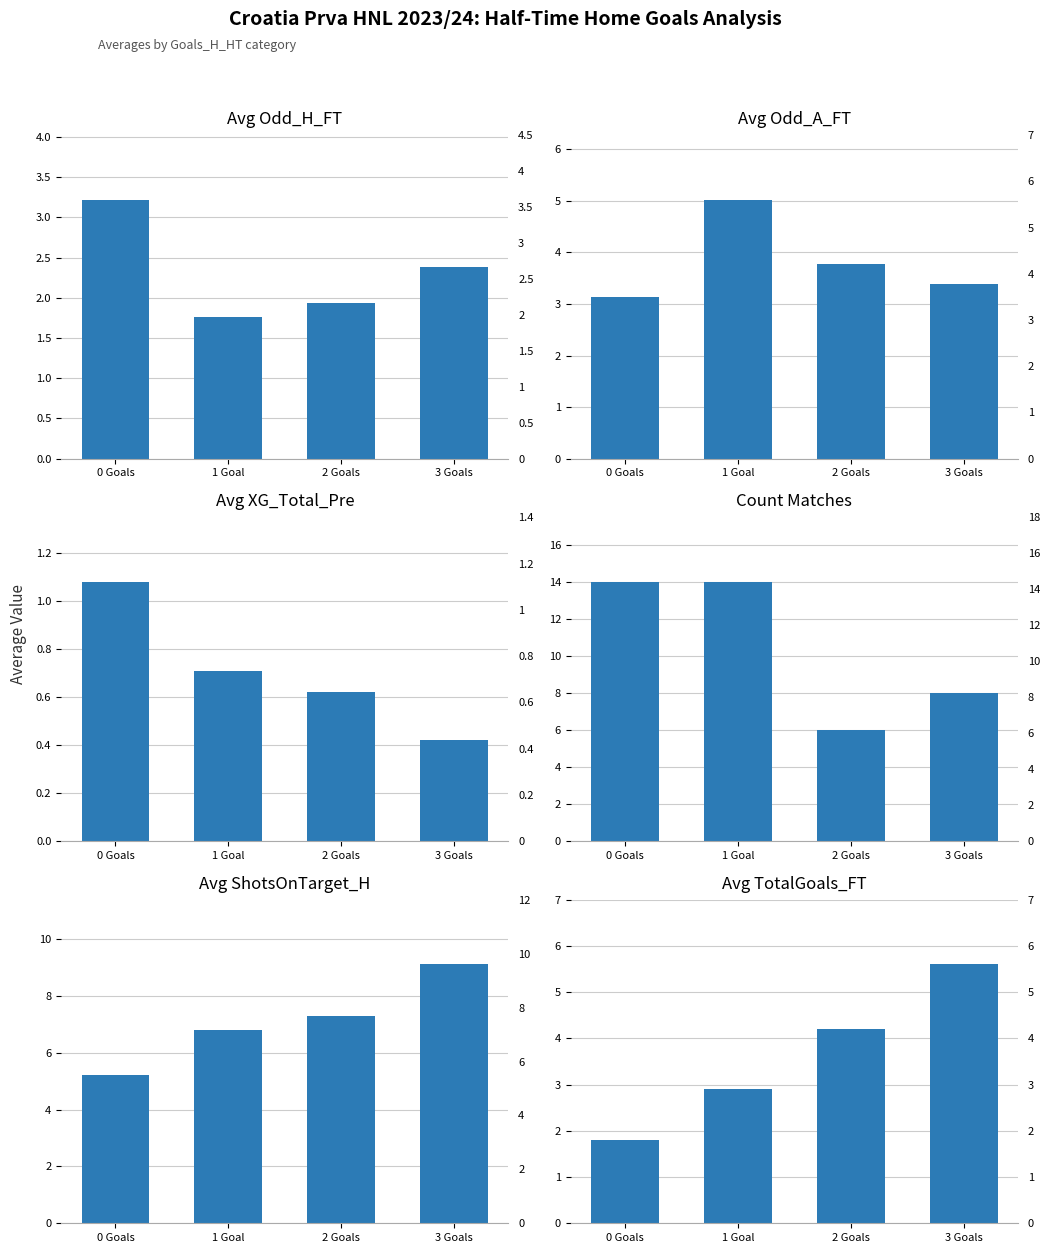

What is the value of the Count Matches bar at the 1st from the left?

14.0